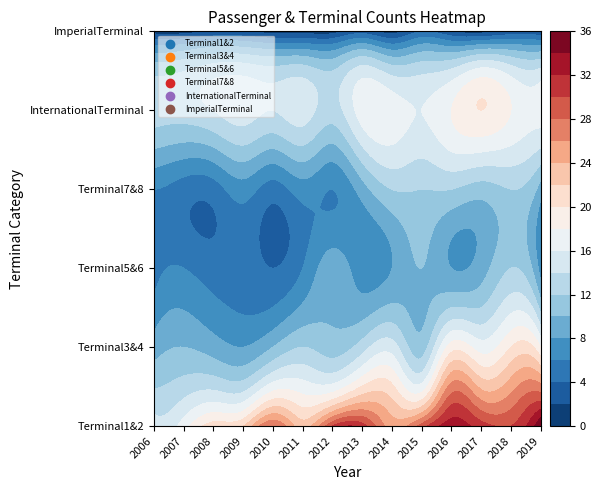

What value does the InternationalTerminal series have at 2018?

18.0